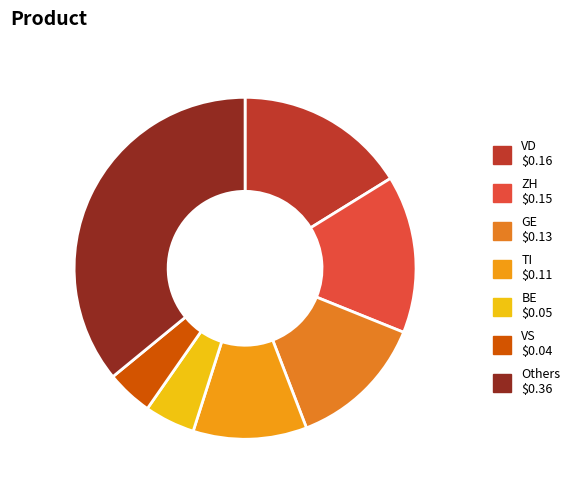

Does any single category account for the majority?

No